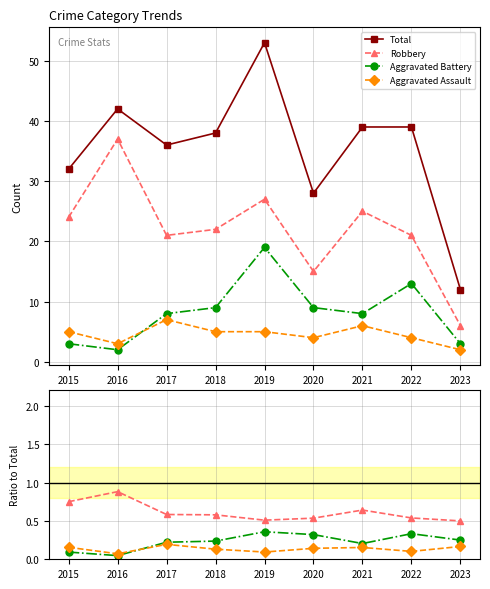

True or false: Total and Aggravated Battery cross at least once.

False